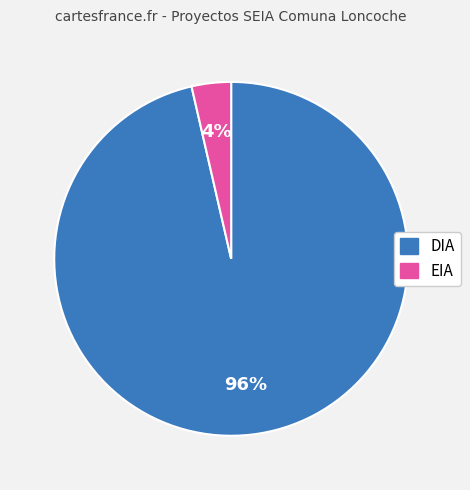

To the nearest percent, what is the combined percentage of EIA and DIA?

100%